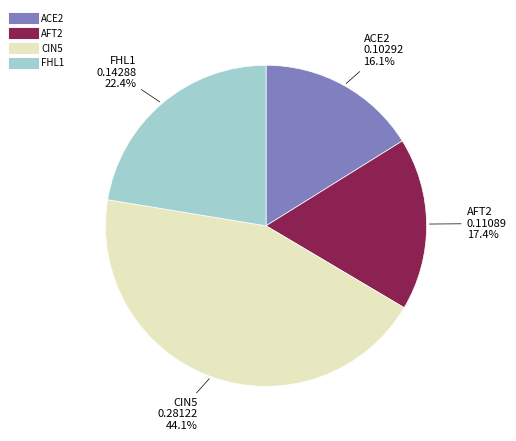

Which has a higher value, FHL1 or ACE2?

FHL1